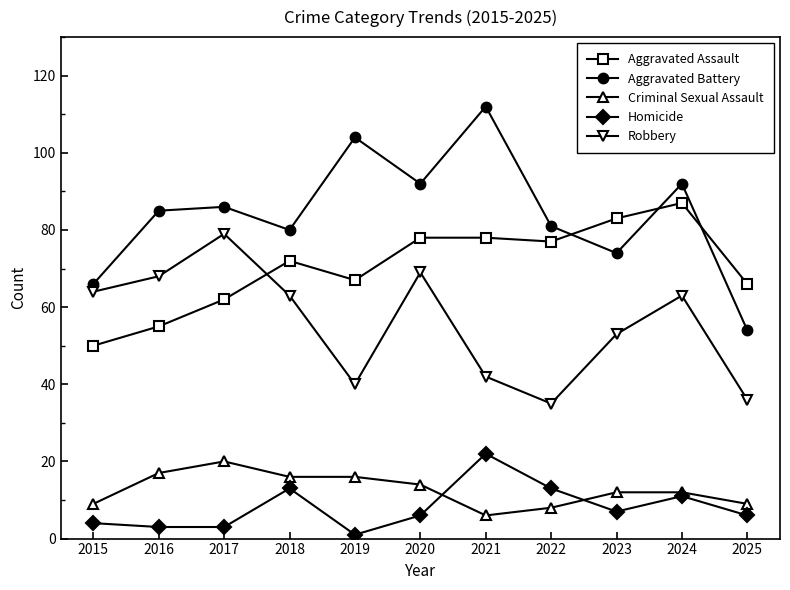

Which series has the widest spread of values?

Aggravated Battery